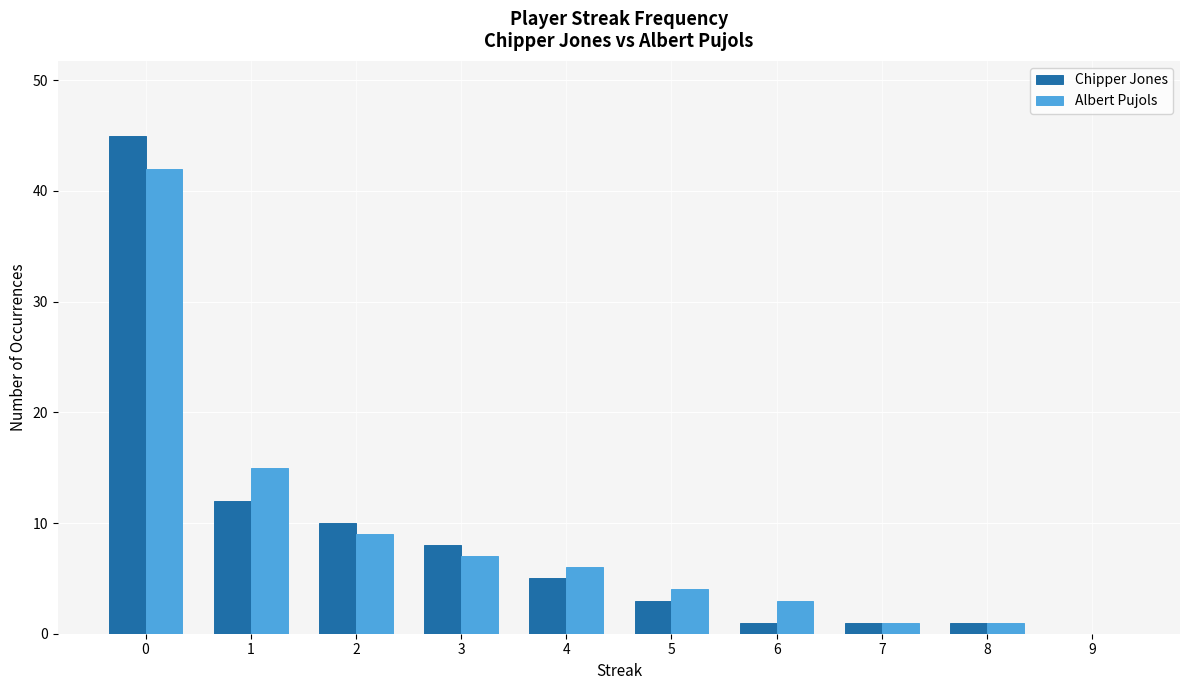

The value of Chipper Jones at 9 is -26. True or false?

False